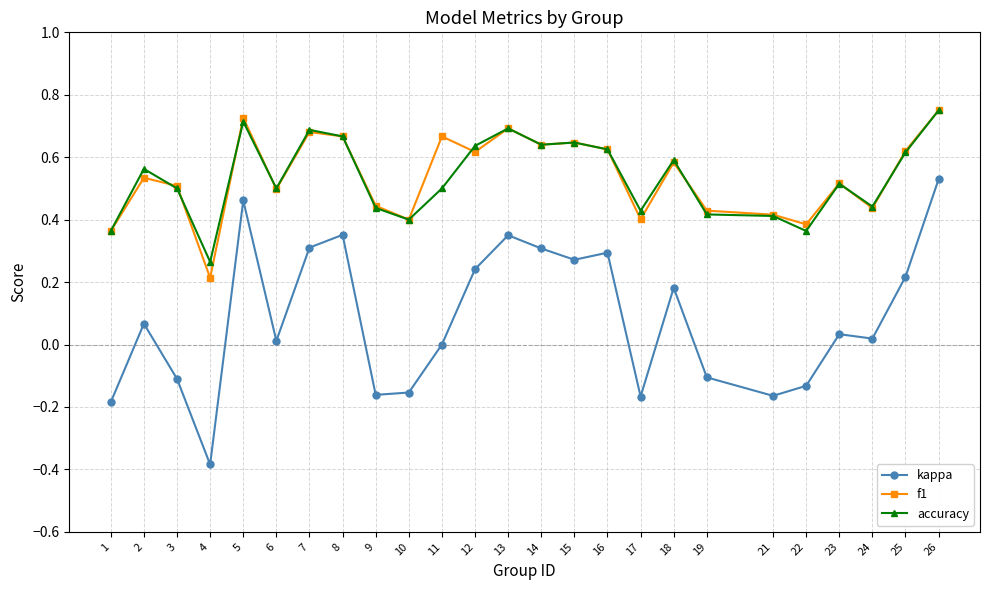

Which label corresponds to the largest value in the chart?

26